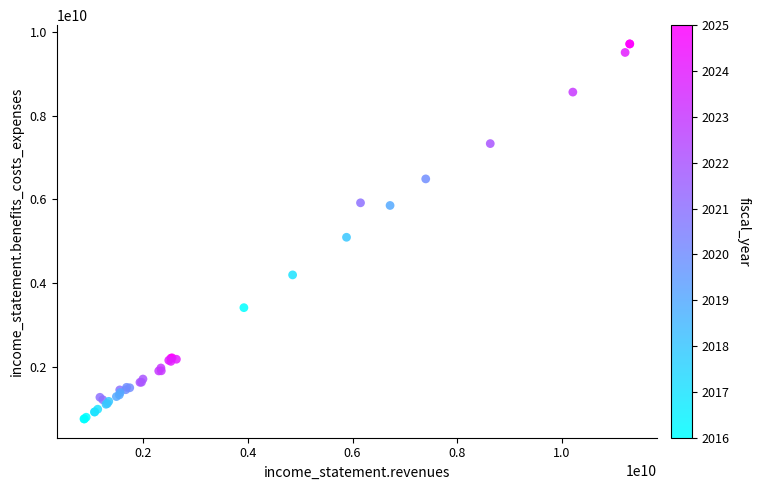

What Y value in the scatter plot is closest to 5236925500?

5097647000